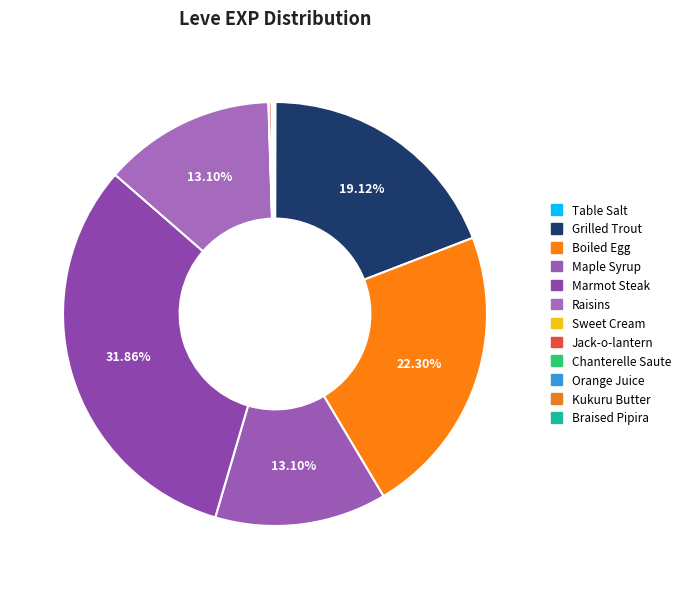

The Sweet Cream slice represents 1% of the pie. True or false?

False